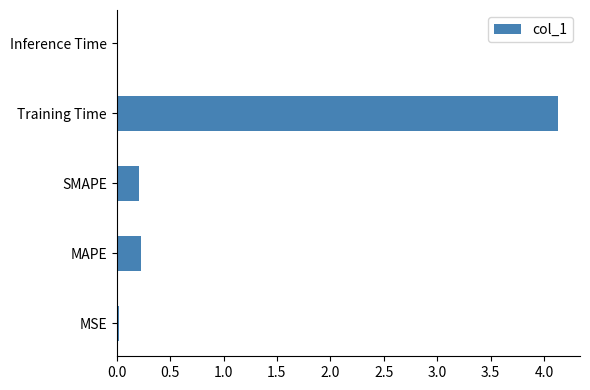

What value does the data have at Training Time?

4.1